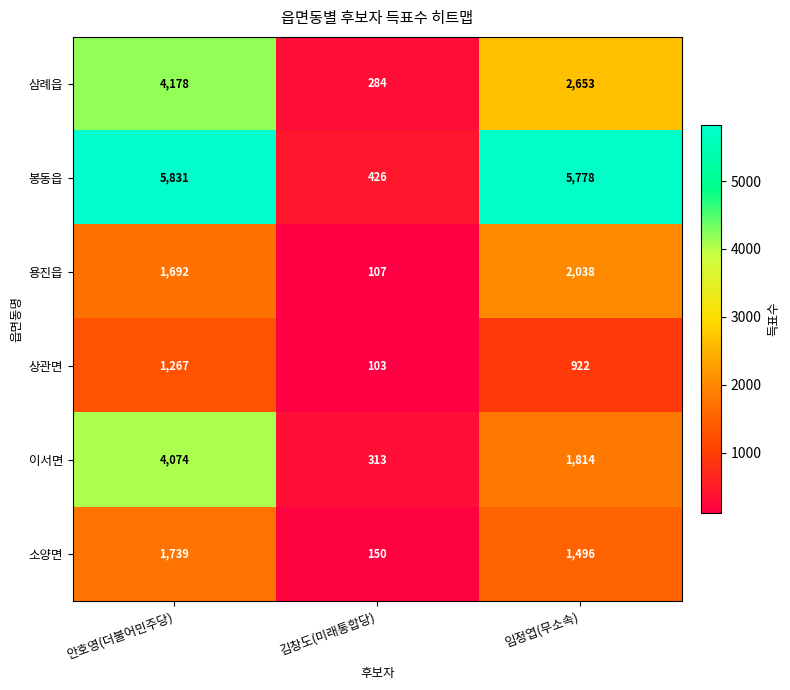

Reading right to left, list all the values displayed in this chart.

삼례읍: 2653	284	4178
봉동읍: 5778	426	5831
용진읍: 2038	107	1692
상관면: 922	103	1267
이서면: 1814	313	4074
소양면: 1496	150	1739